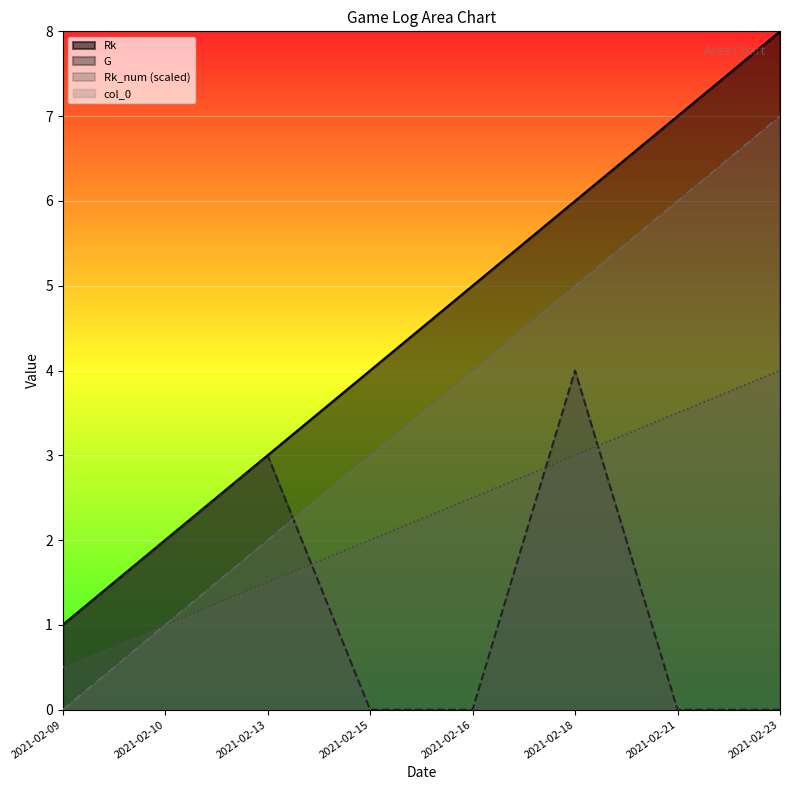

What is the total value across all series at 2021-02-16?

11.5